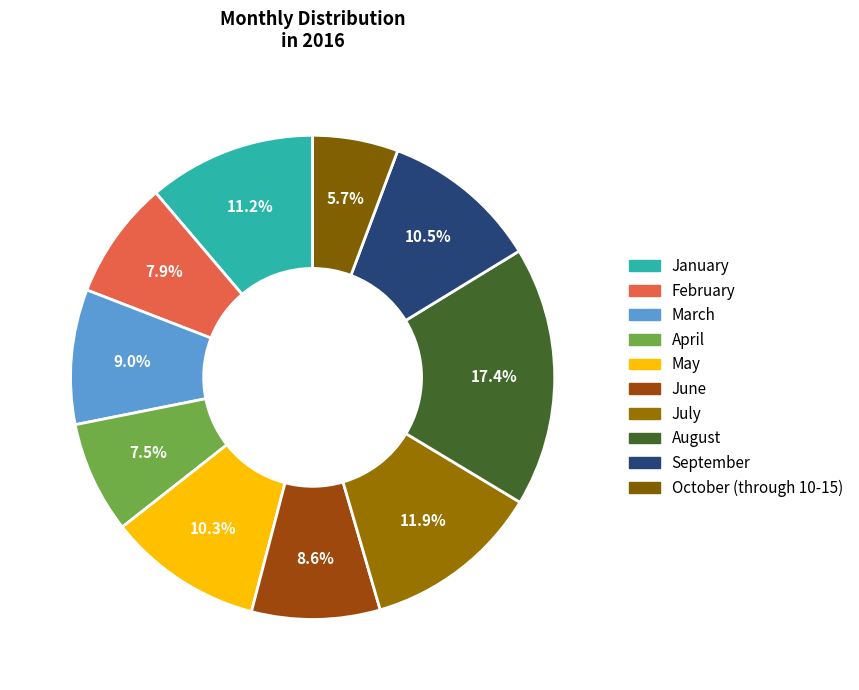

To the nearest percent, what is the difference between the May and October (through 10-15) slice percentages?

5%